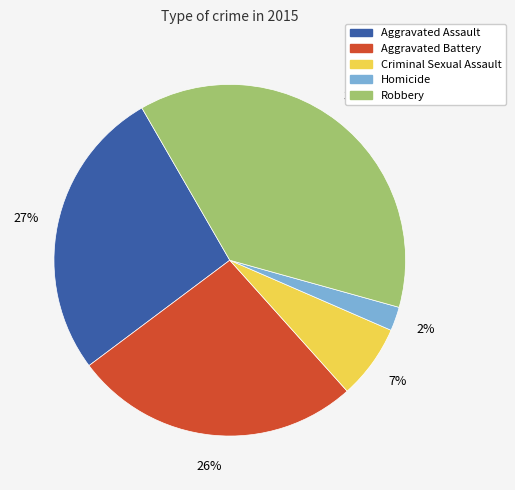

Is it true that Aggravated Assault is 15% of the pie?

False